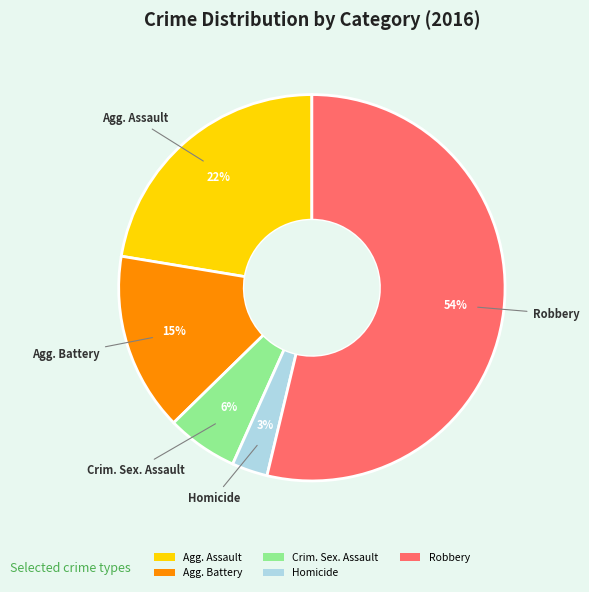

Which slice is the largest?

Robbery